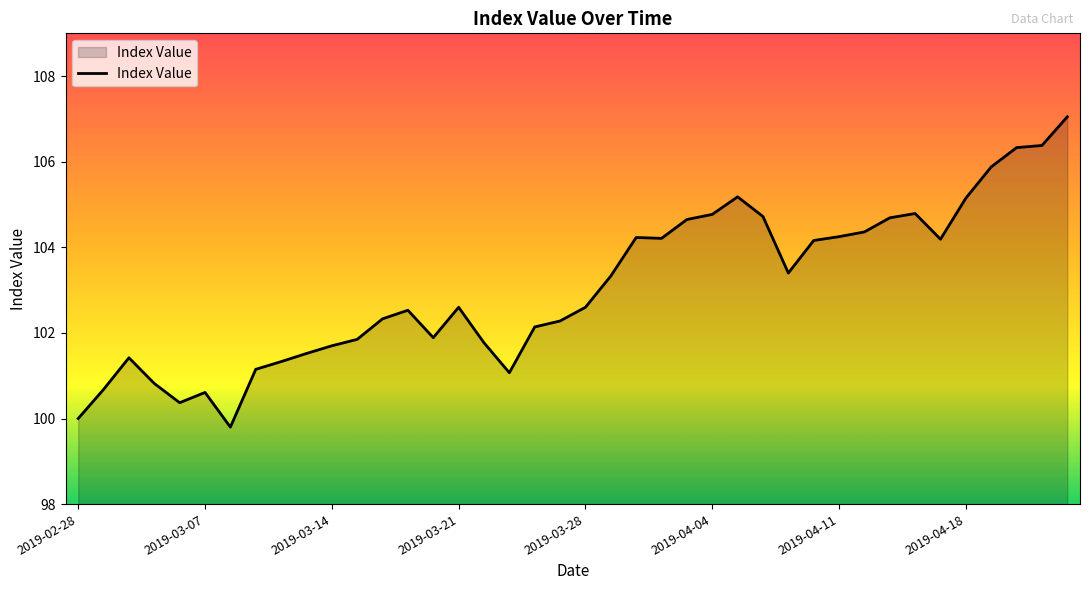

What is the minimum value shown in the chart?

99.8